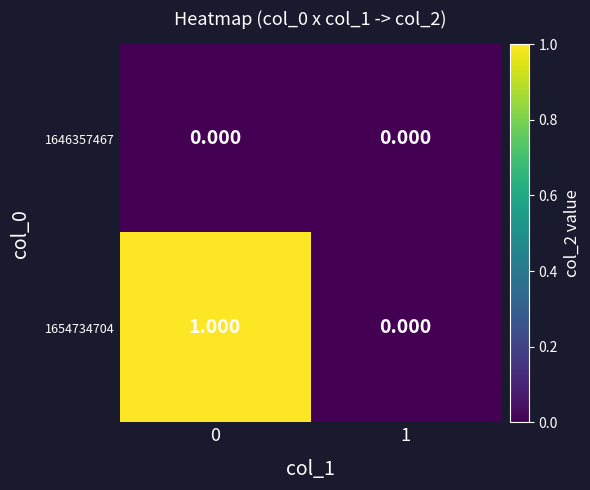

How many series are shown in this chart?

2